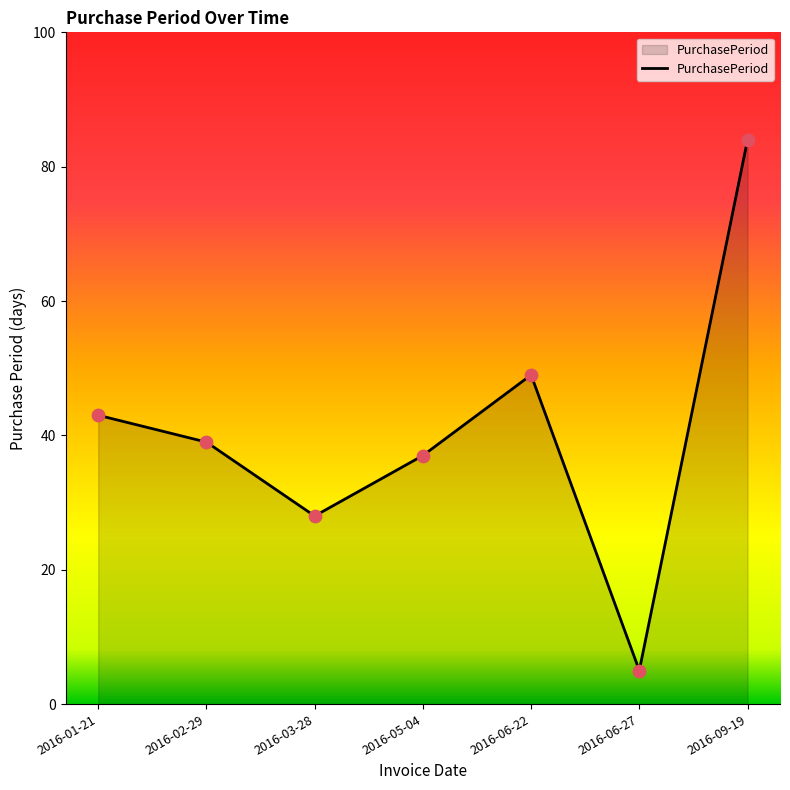

Between 2016-05-04 and 2016-06-22, which is larger?

2016-06-22